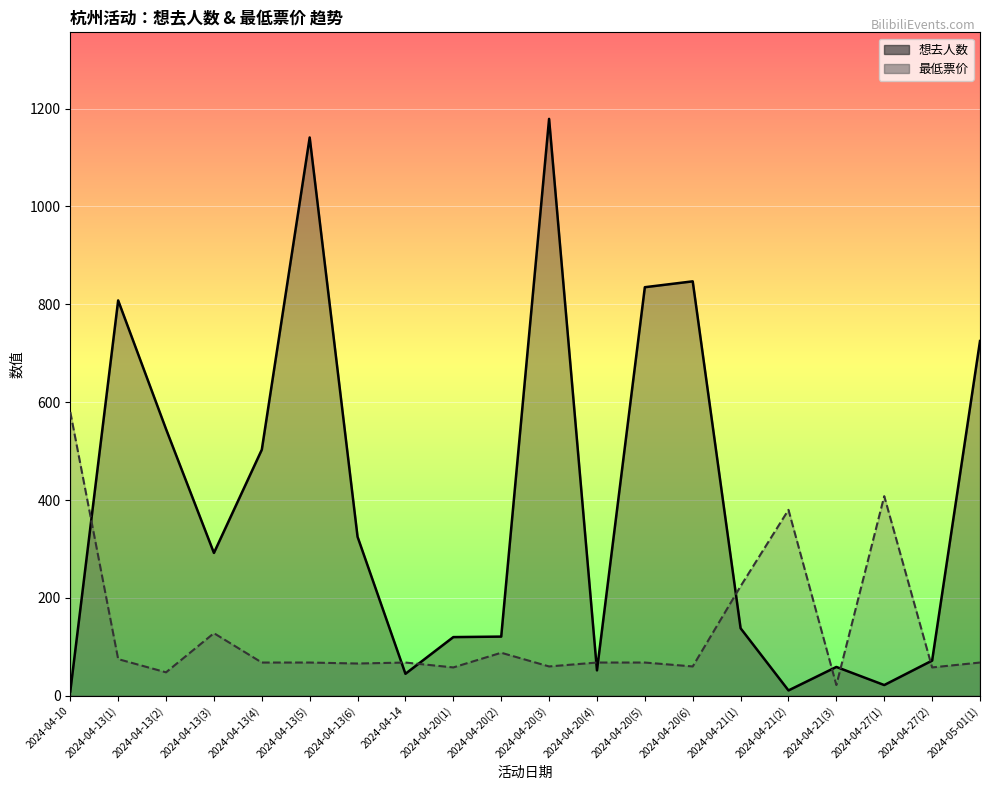

What is the difference between the 最低票价 values at 2024-04-21(1) and 2024-04-13(4)?

156